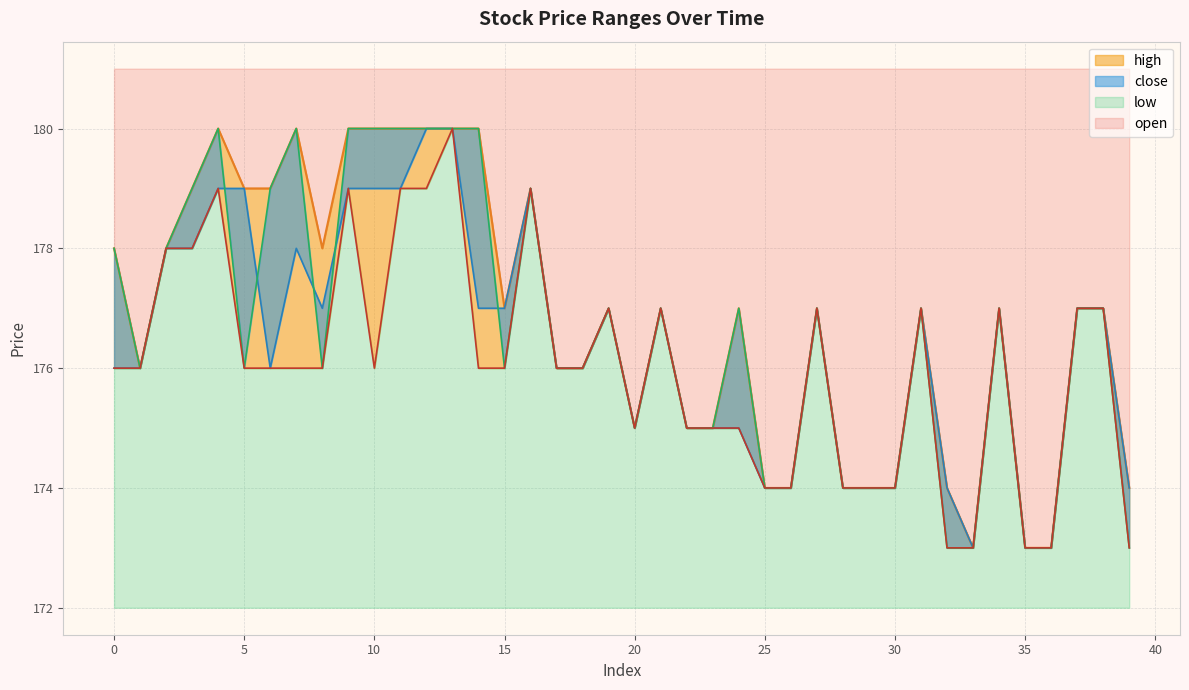

How many interior local peaks does the close series have?

9